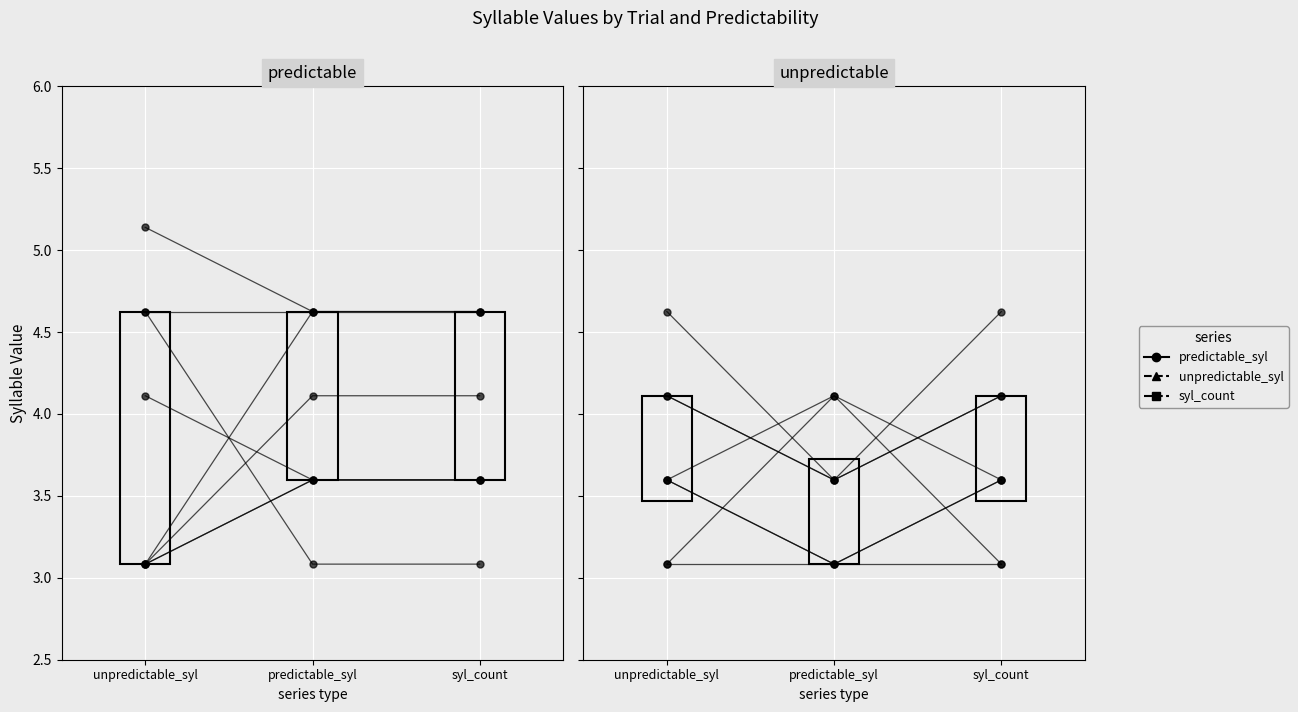

What is the difference between the maximum and minimum values in the unpredictable_syl series?

2.1